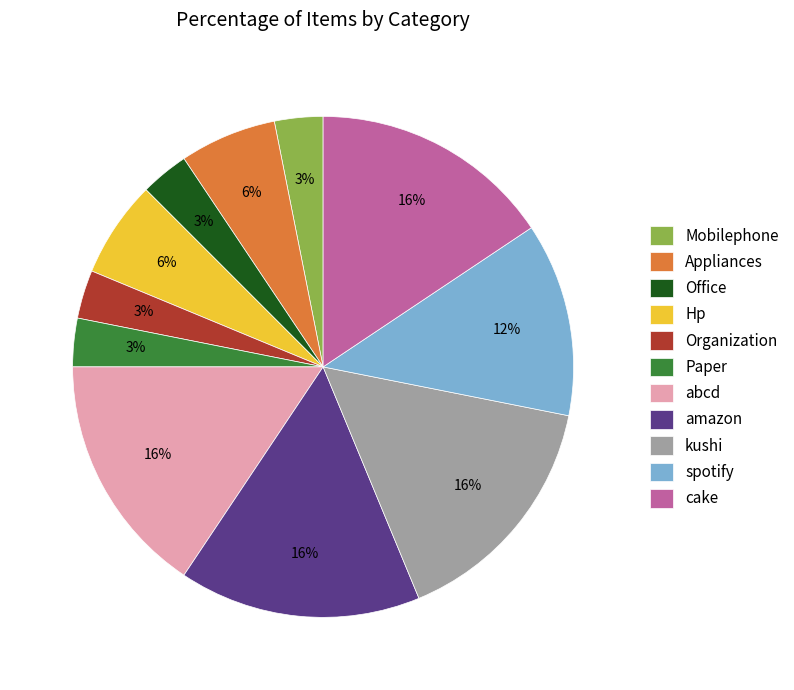

Is it true that Hp is 1% of the pie?

False